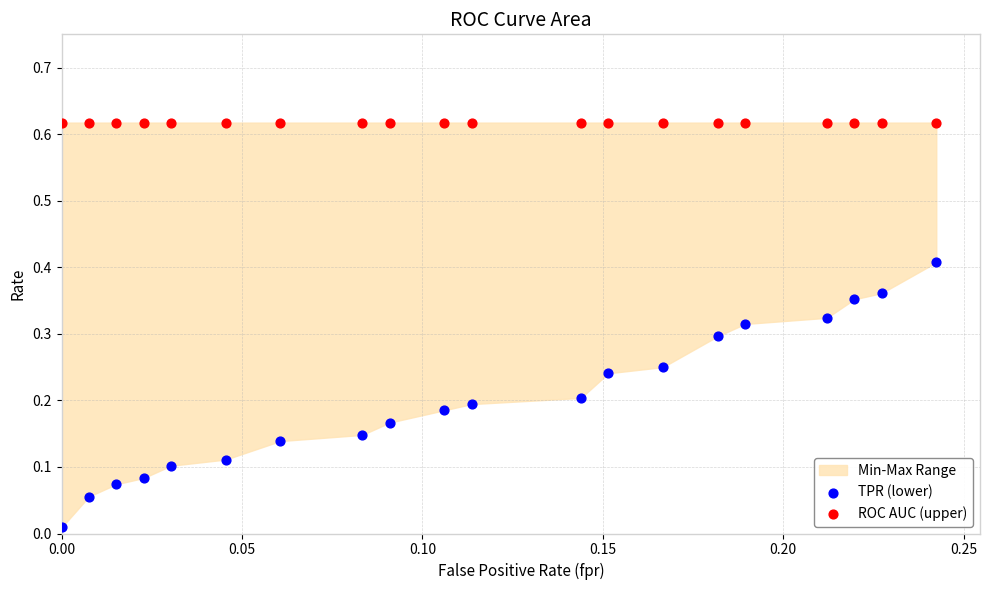

Which series reaches the maximum Y coordinate?

ROC AUC (upper)